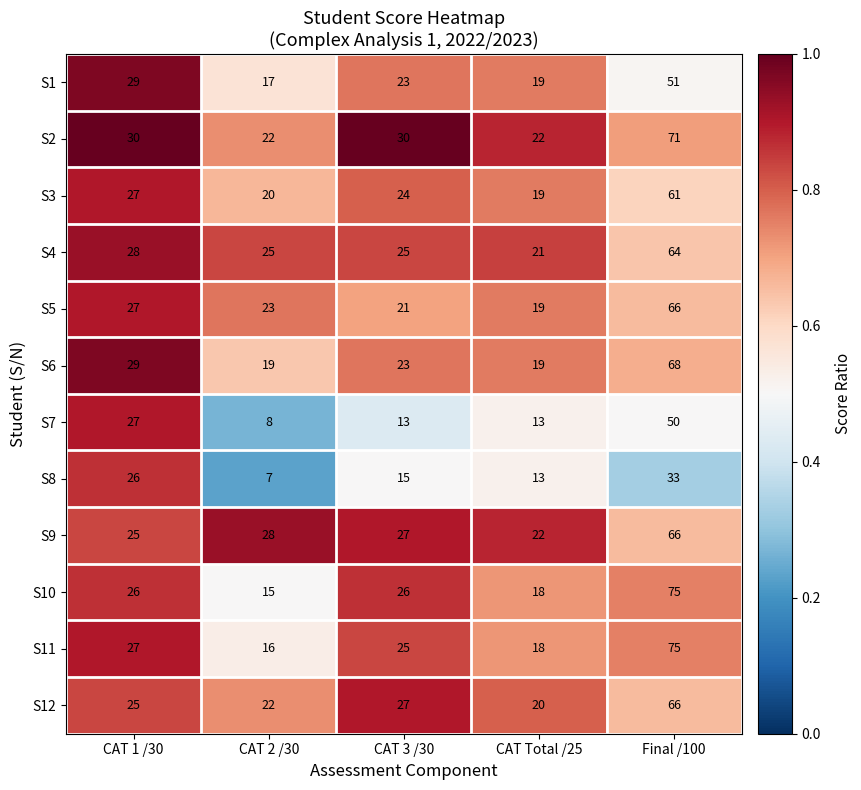

At which category is the sum across all series the highest?

Final /100